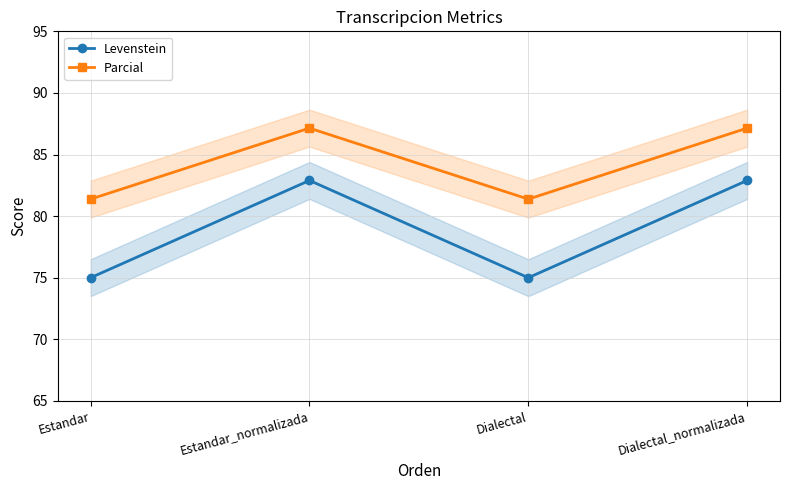

Which series has the largest range (max minus min)?

Levenstein